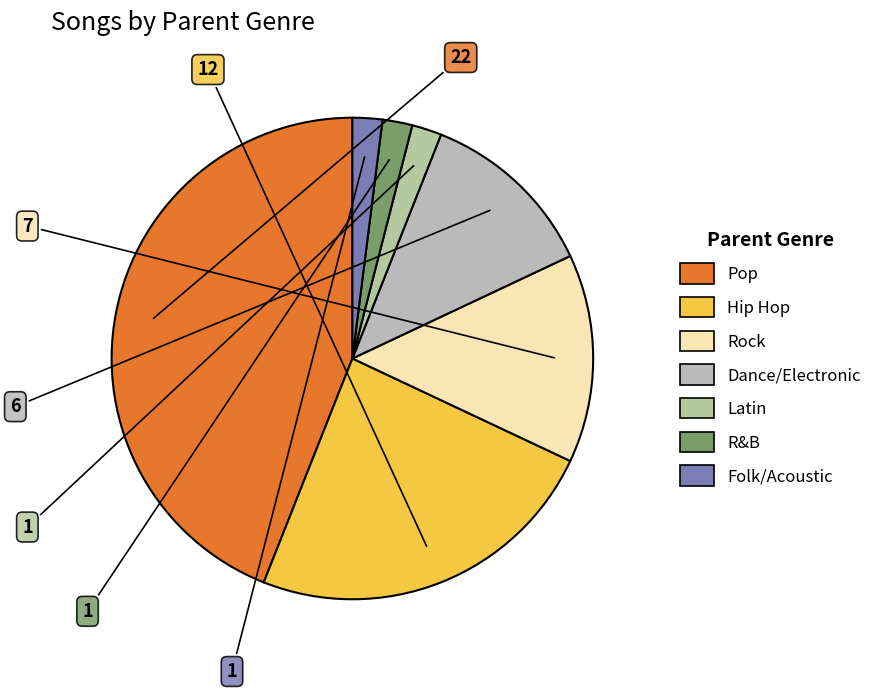

To the nearest percent, what is the difference between the Latin and Dance/Electronic slice percentages?

10%